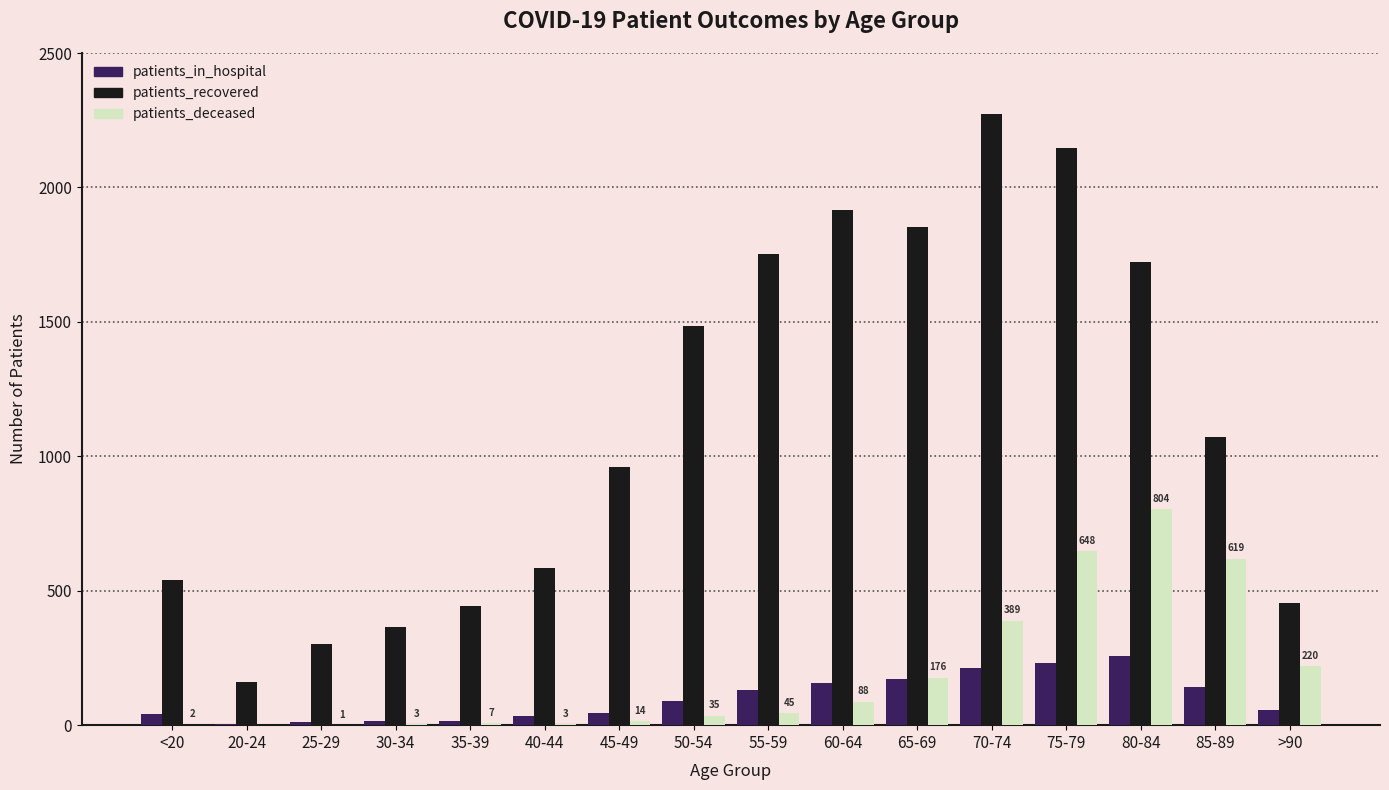

What is the greatest value displayed?

2272